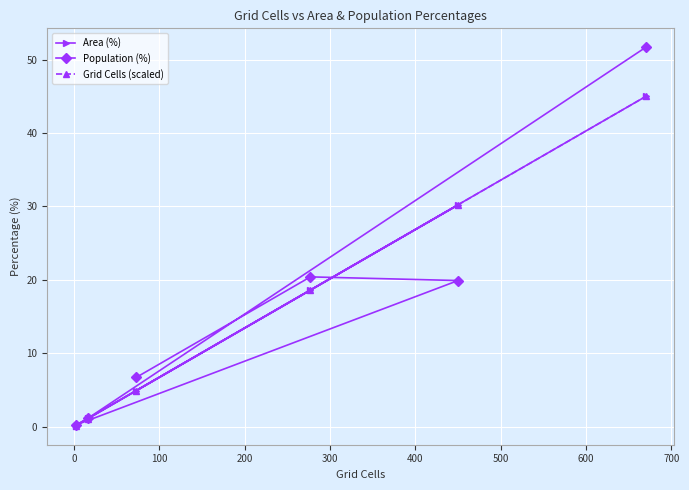

Reading left to right, list all the values displayed in this chart.

Area (%): 0.1	1.1	4.9	18.6	30.2	45.0
Population (%): 0.2	1.1	6.7	20.4	19.9	51.7
Grid Cells (scaled): 0.1	1.1	4.9	18.6	30.2	45.0